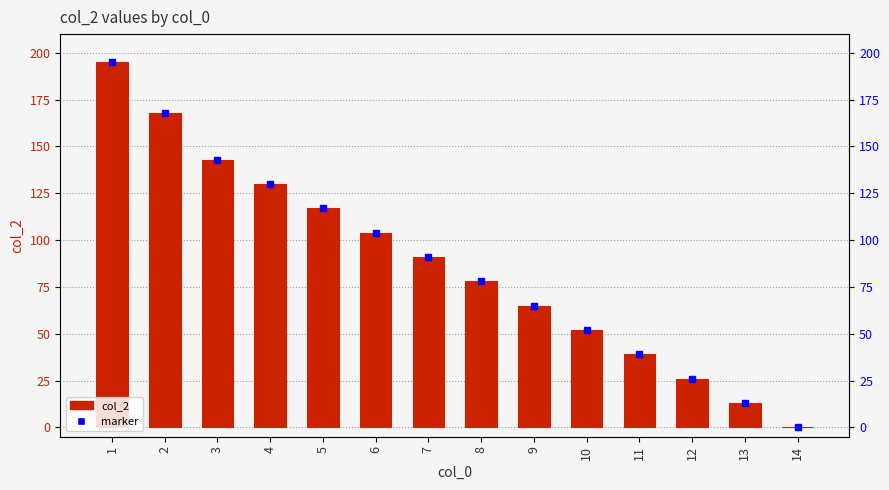

What value does the data have at 6, to the nearest 10?

100